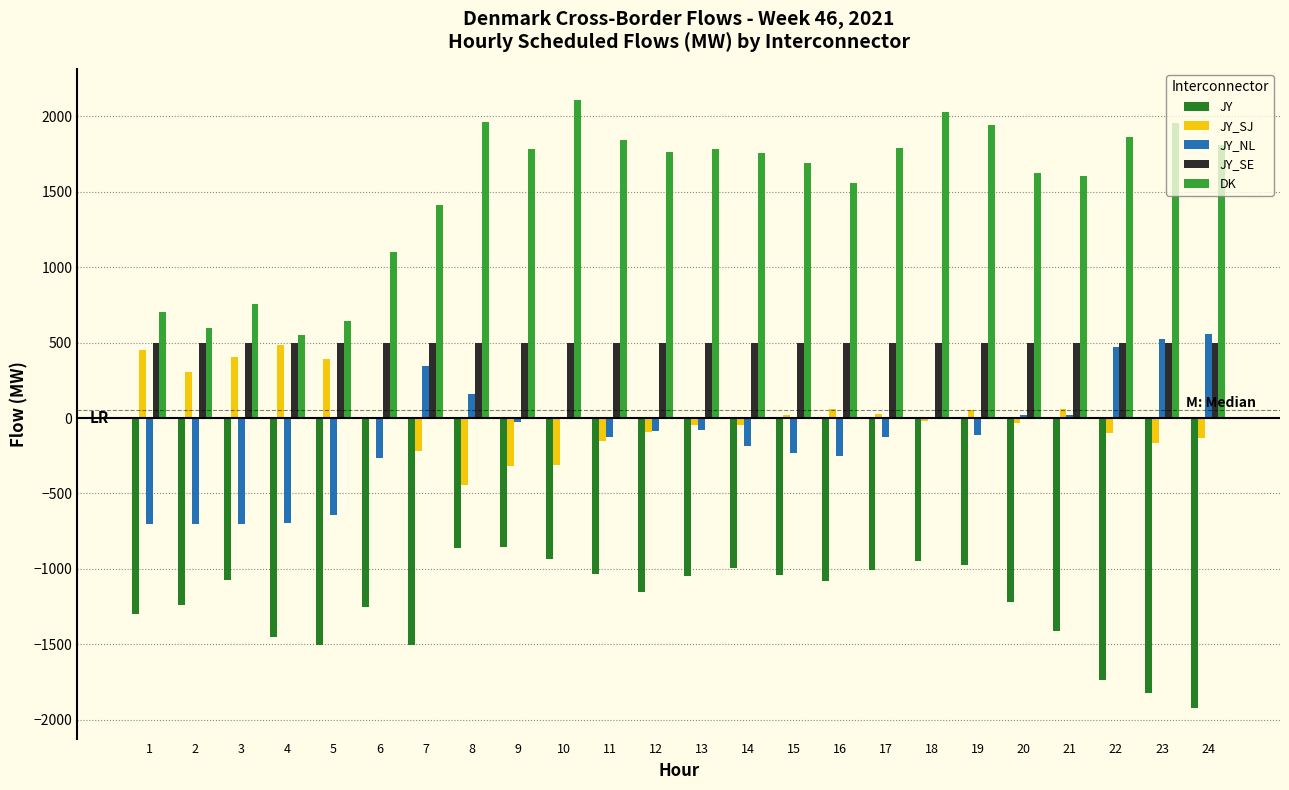

What is the greatest value displayed?

2112